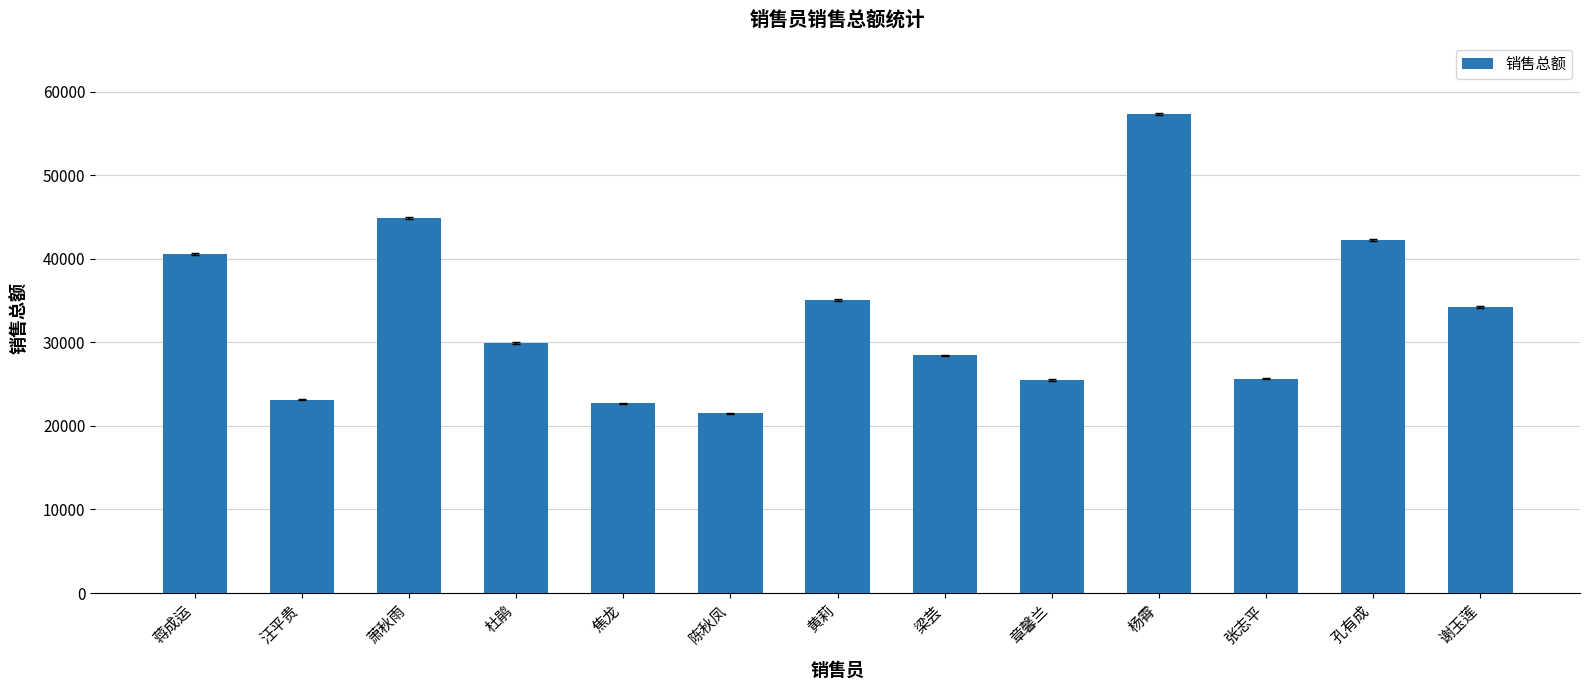

Which has a higher value, 孔有成 or 杨霄?

杨霄